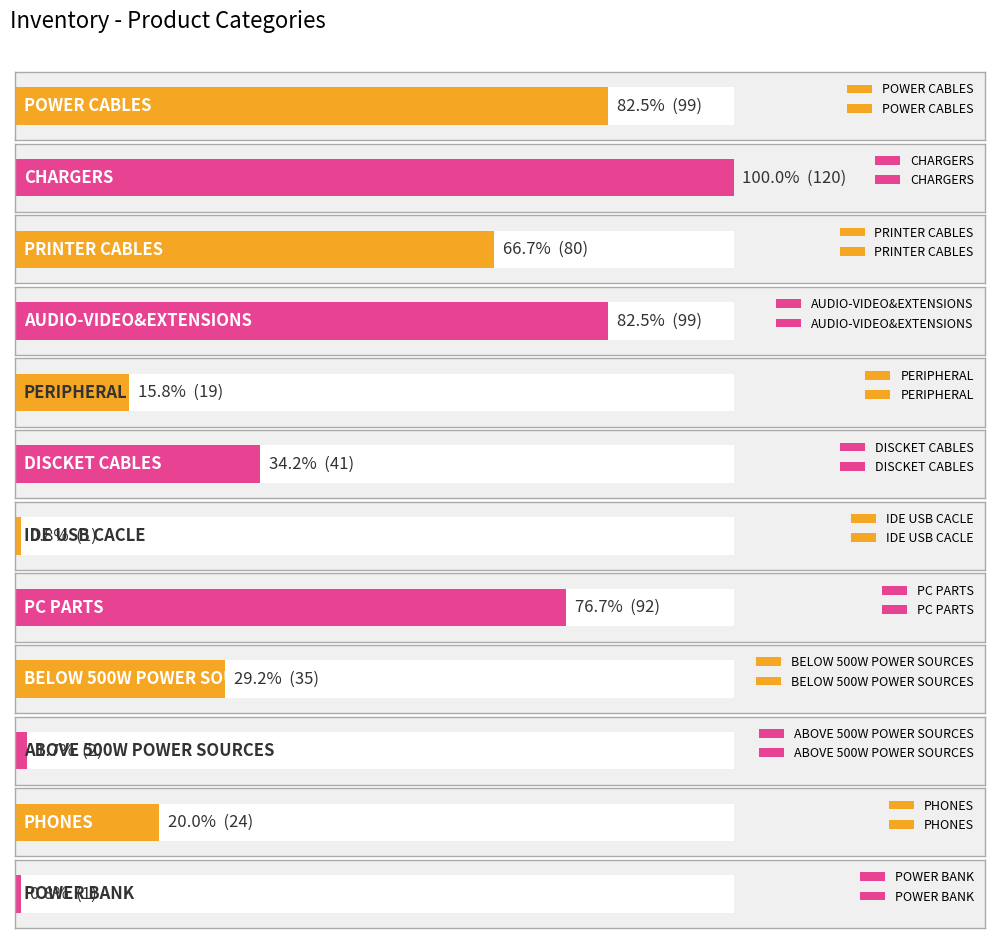

At which label is the value closest to 60?

DISCKET CABLES